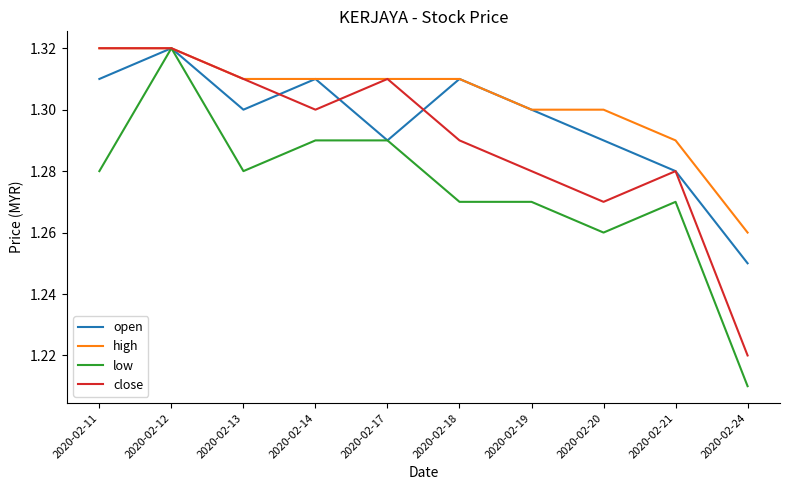

How many close values are between 1 and 2?

10